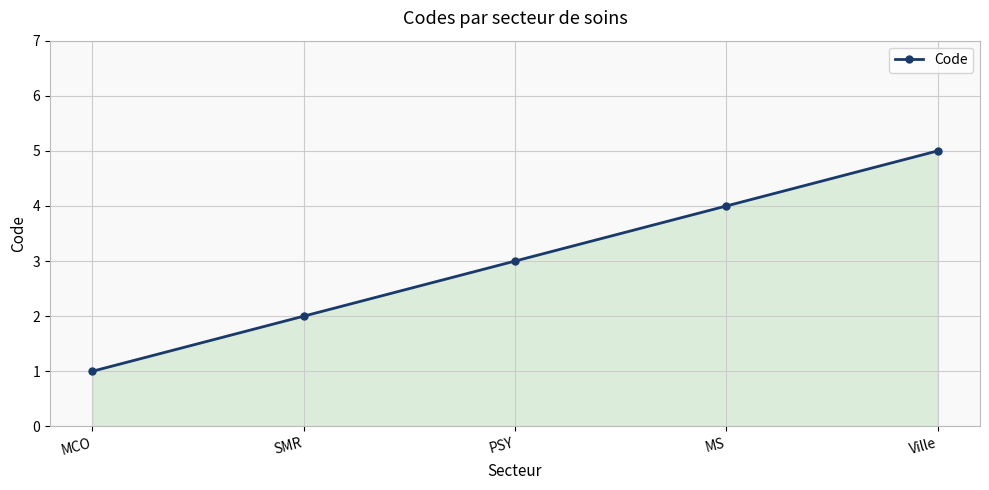

List the labels in order of value, largest first.

Ville, MS, PSY, SMR, MCO